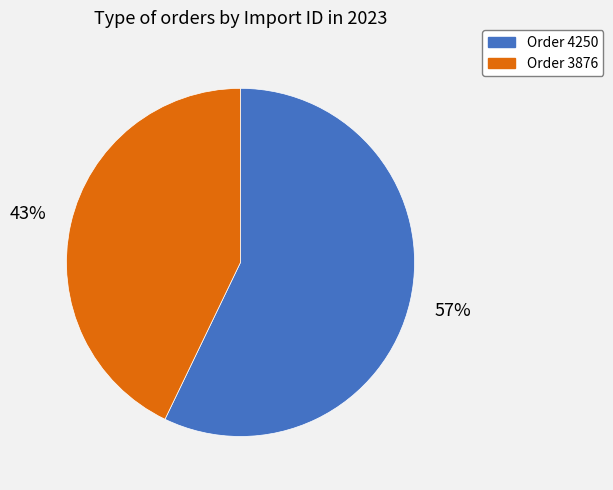

Count the number of slices in the pie.

2